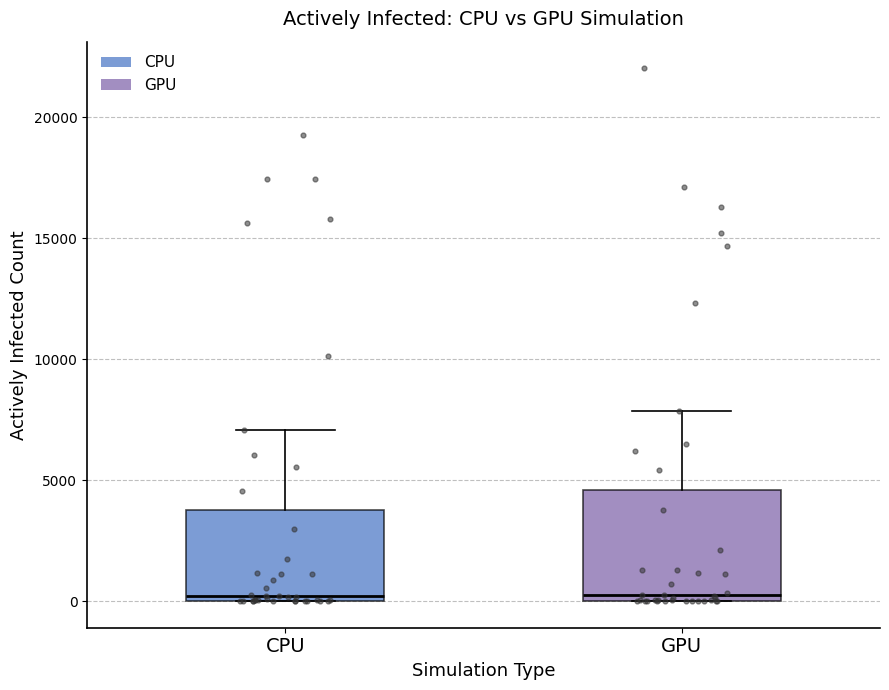

Comparing the boxes themselves (not the whiskers), which one is the tallest?

GPU